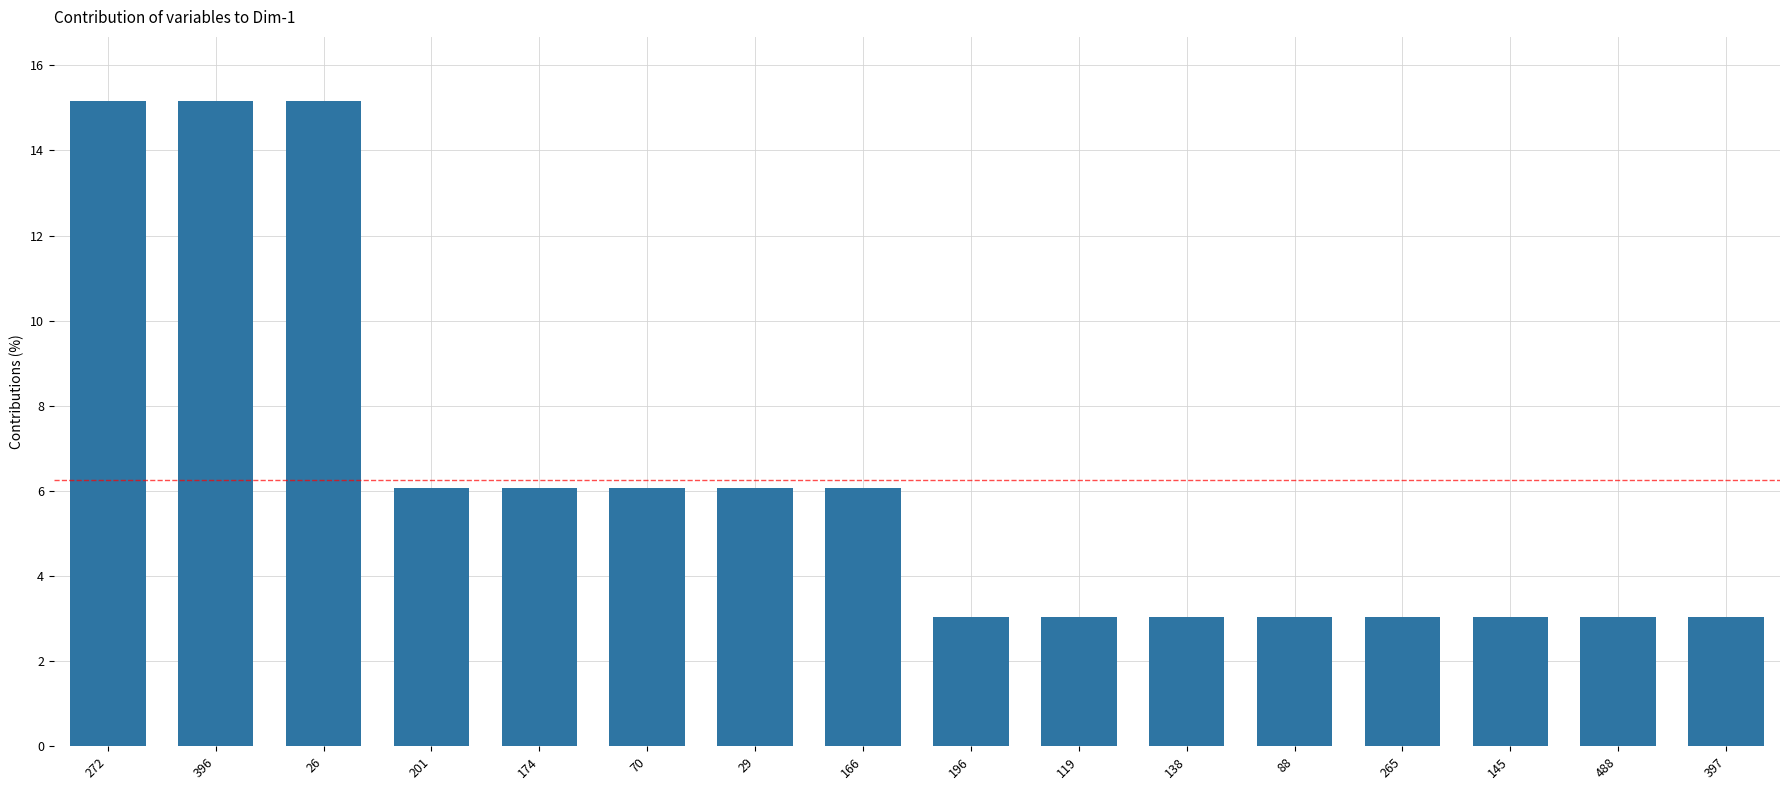

Reading left to right, transcribe all the data shown in this chart.

15.2	15.2	15.2	6.1	6.1	6.1	6.1	6.1	3.0	3.0	3.0	3.0	3.0	3.0	3.0	3.0